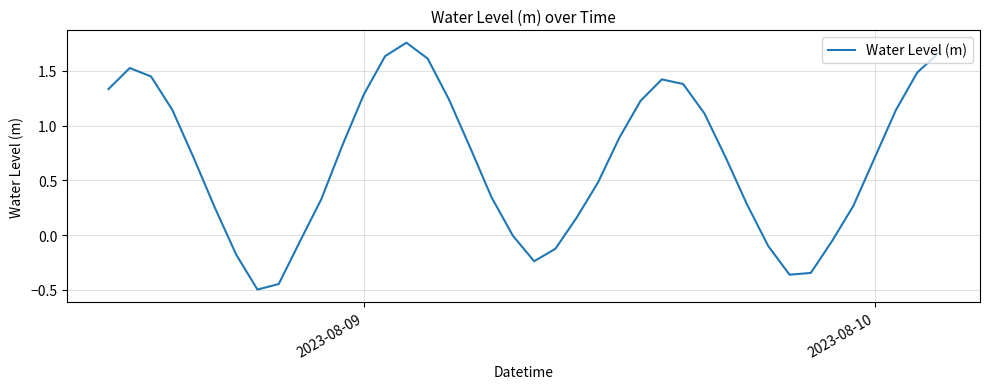

What is the difference between the maximum and minimum values?

2.3